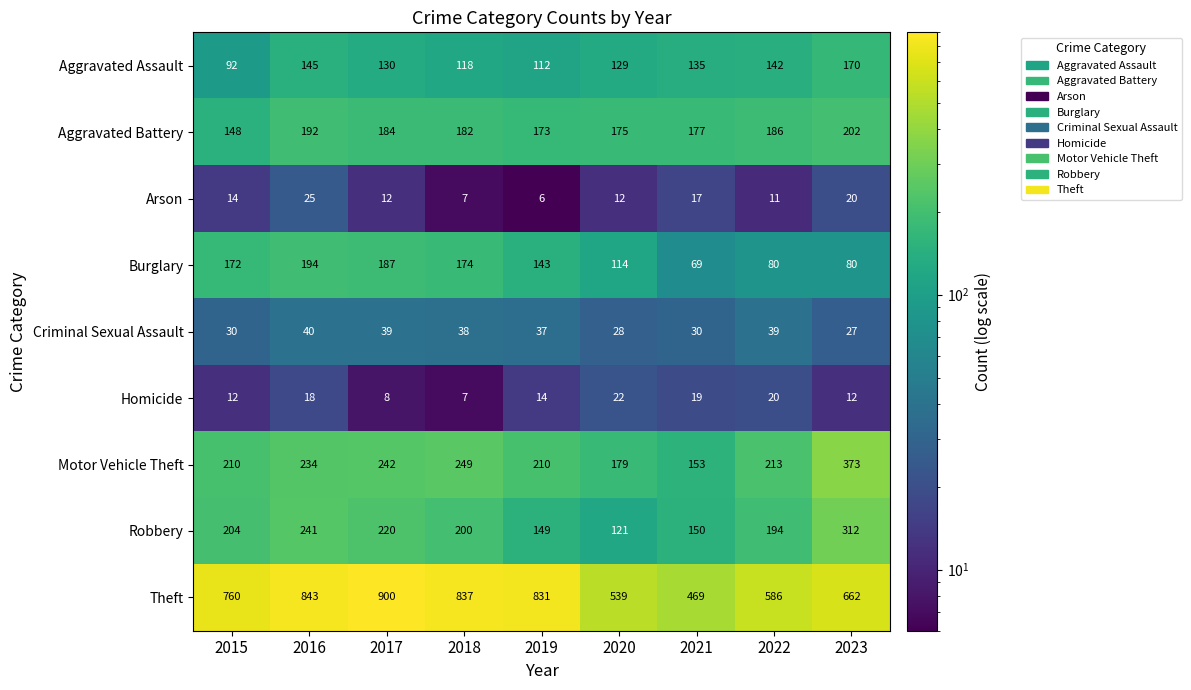

Where does the Arson series first go above 12?

2015